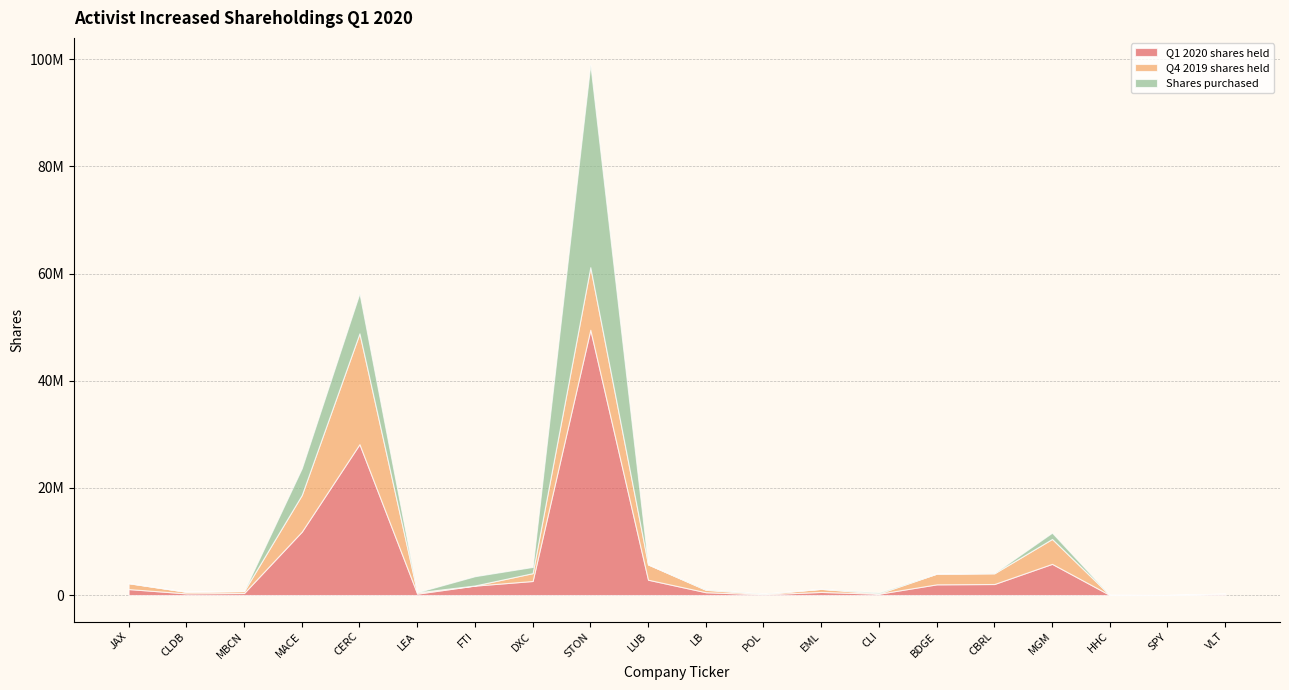

The Q4 2019 shares held series shows 364419 at MBCN. True or false?

True